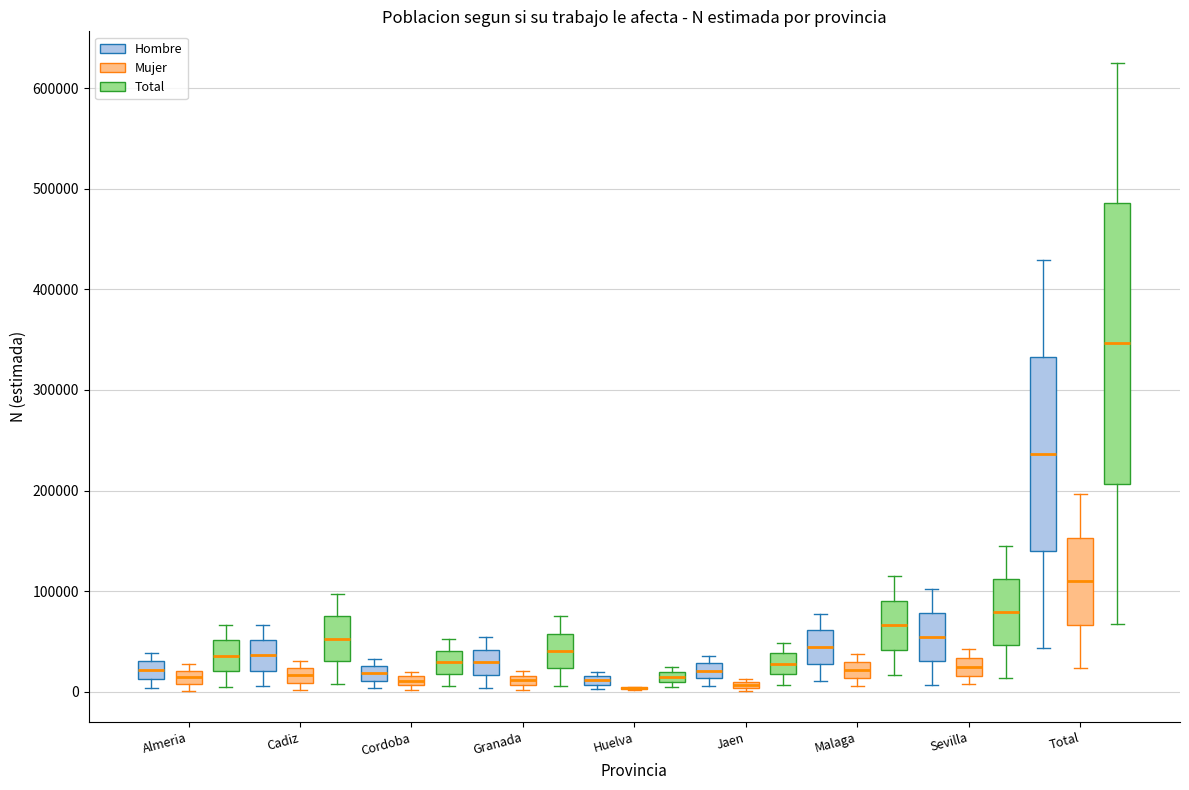

Where does the lower whisker of the box for Cadiz (Hombre) end on the y-axis? The values are not printed on the chart, so give them approximately, as read against the axis.

10000